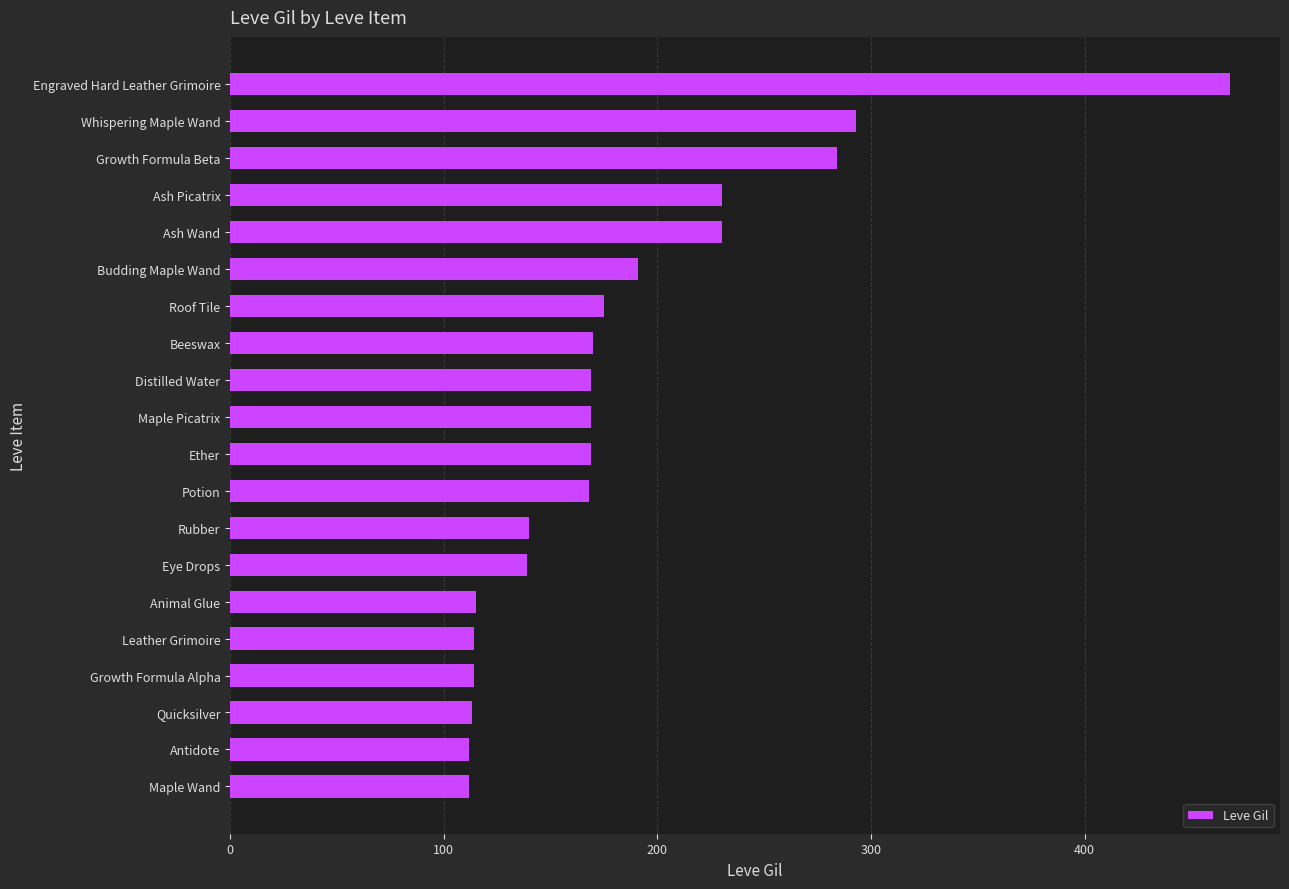

Between Ash Picatrix and Ether, which is larger?

Ash Picatrix